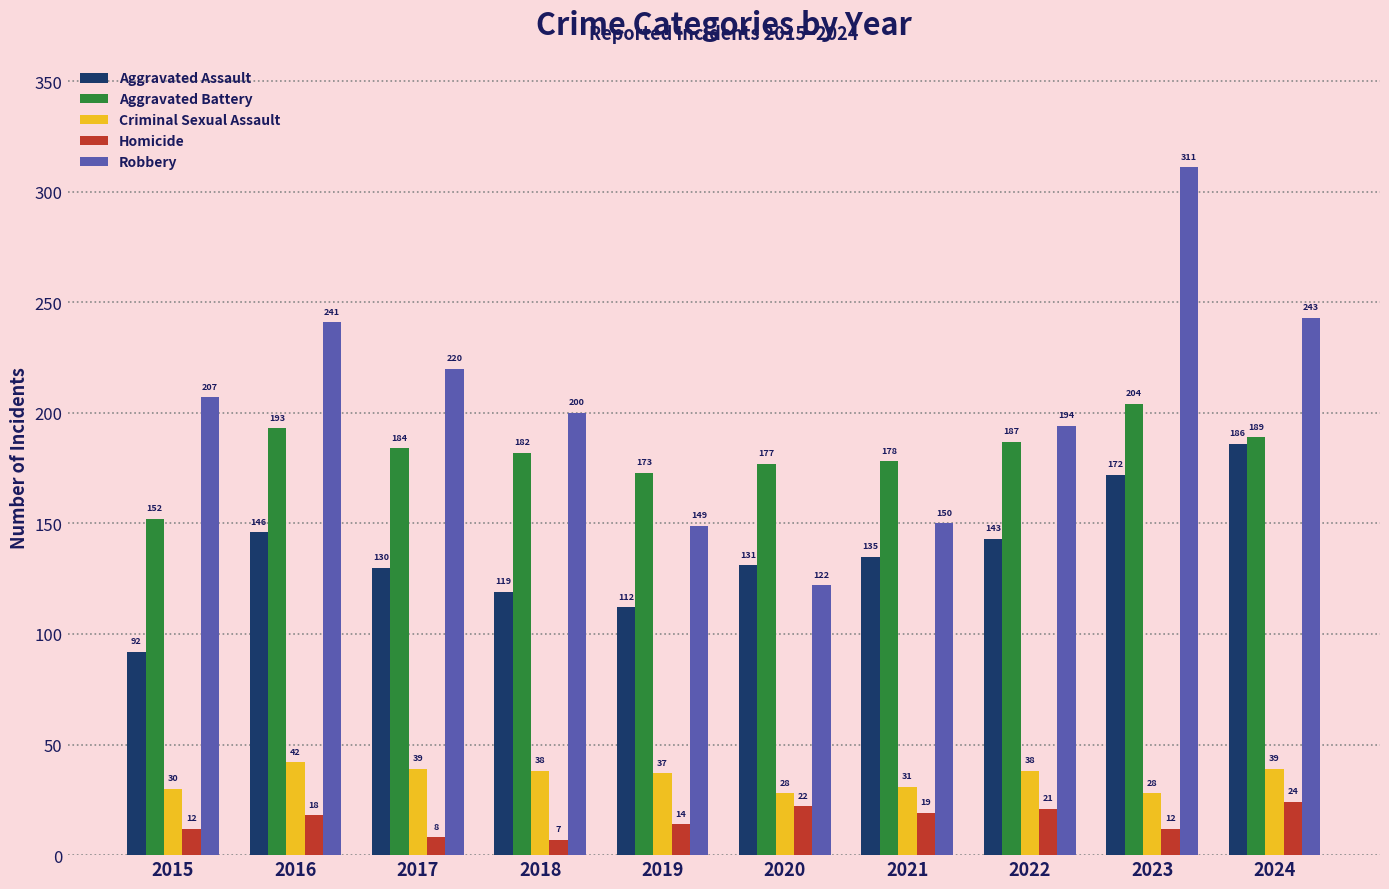

Is it true that Criminal Sexual Assault equals 6 at 2020?

False